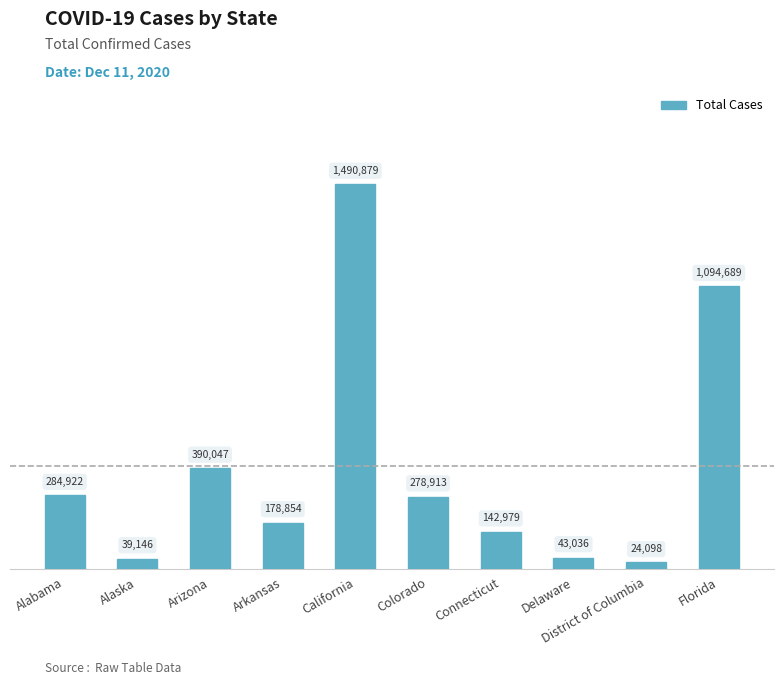

At which label does the data first exceed 278913?

Alabama